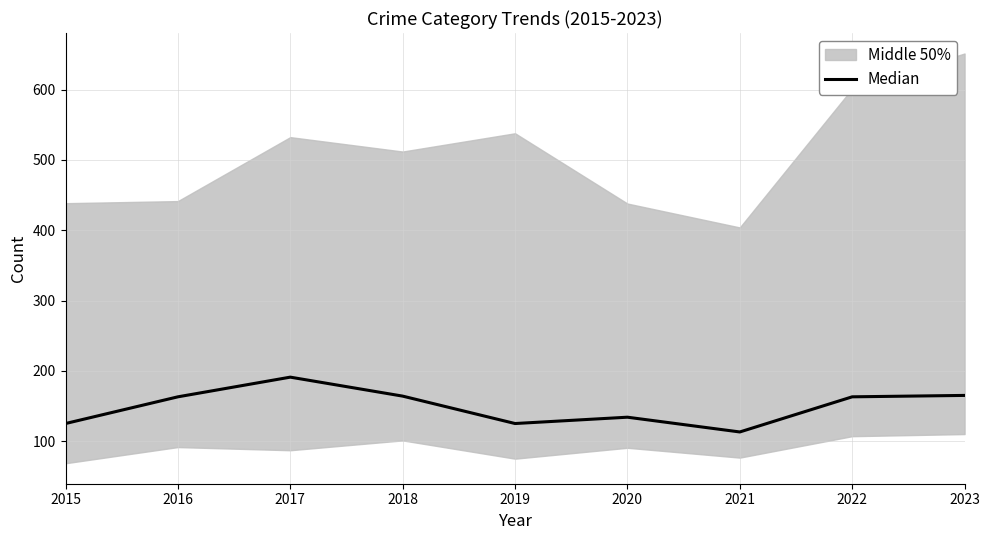

How many points are higher than both their immediate neighbors (excluding endpoints)?

2